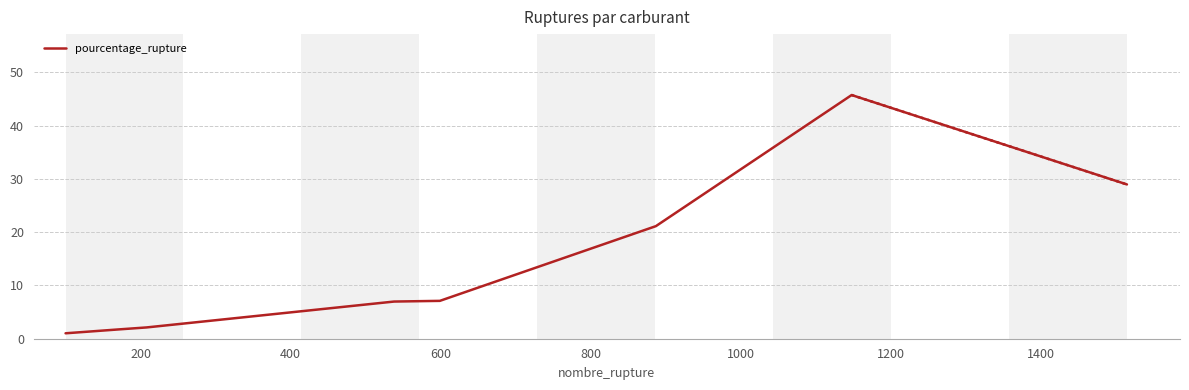

What is the maximum value shown in the chart?

45.8